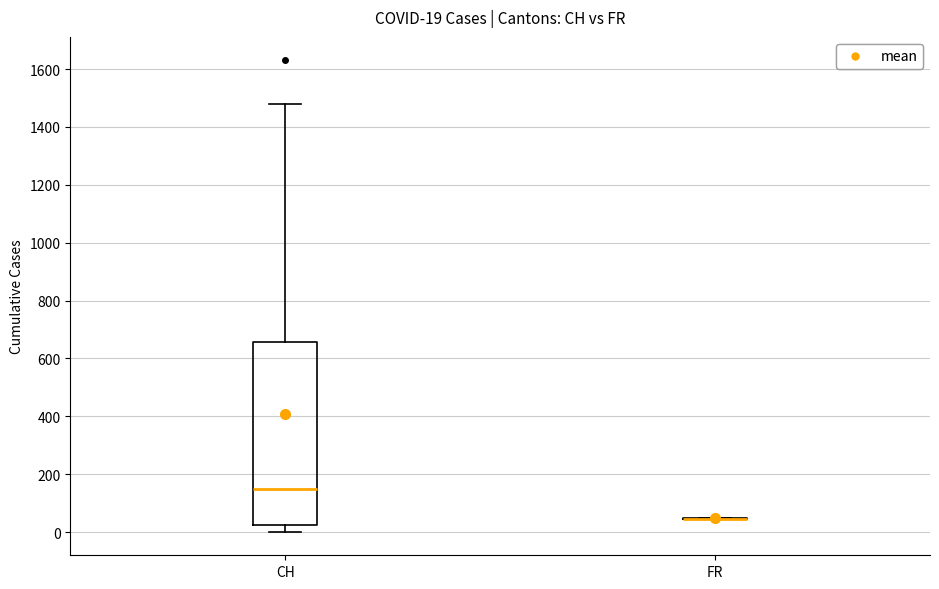

Which box is the tallest, from its lower edge to its upper edge?

CH